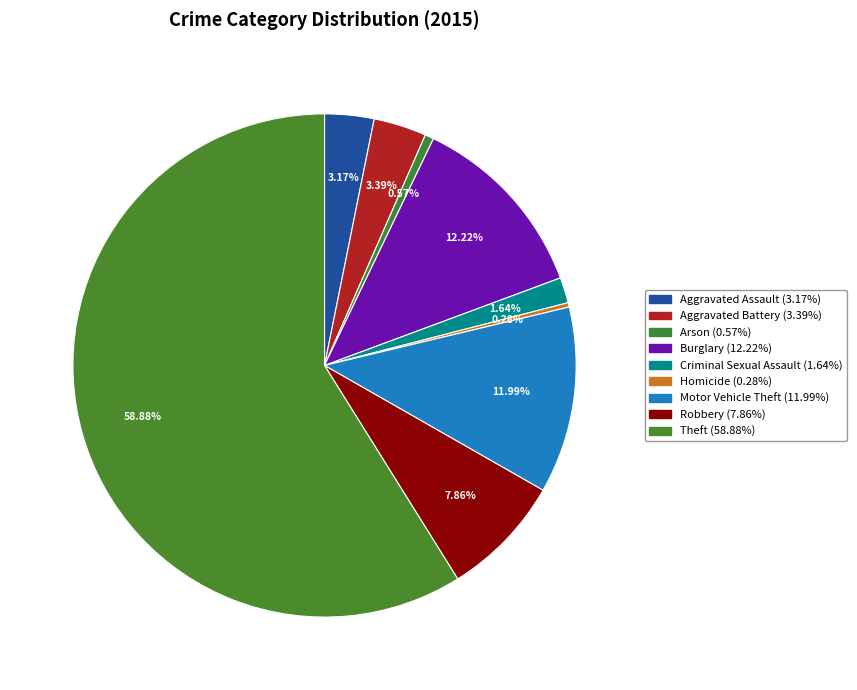

To the nearest percent, what is the difference between the Theft and Aggravated Battery slice percentages?

55%